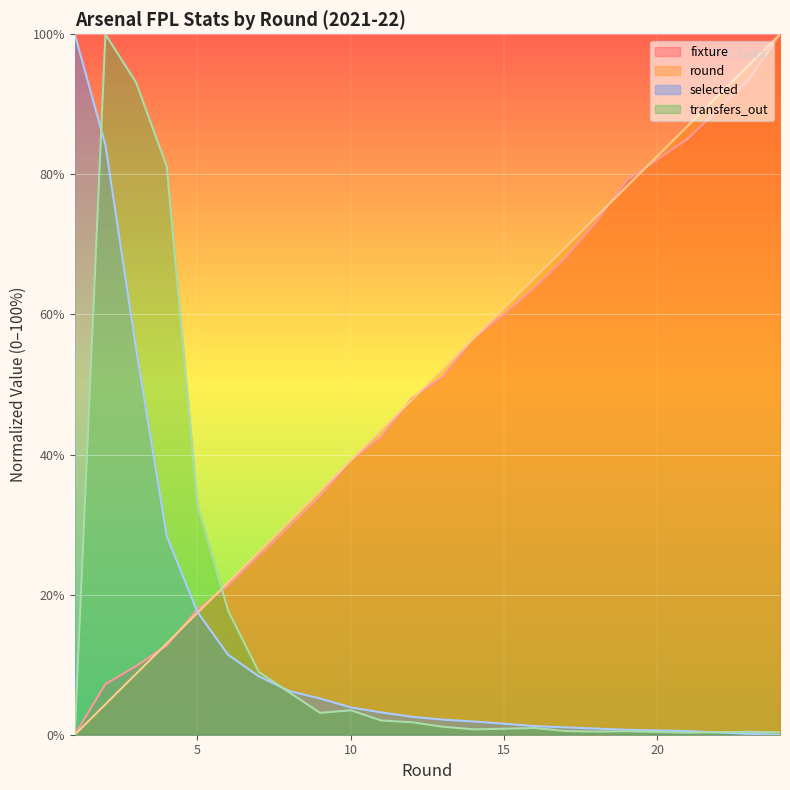

How many series are shown in this chart?

4